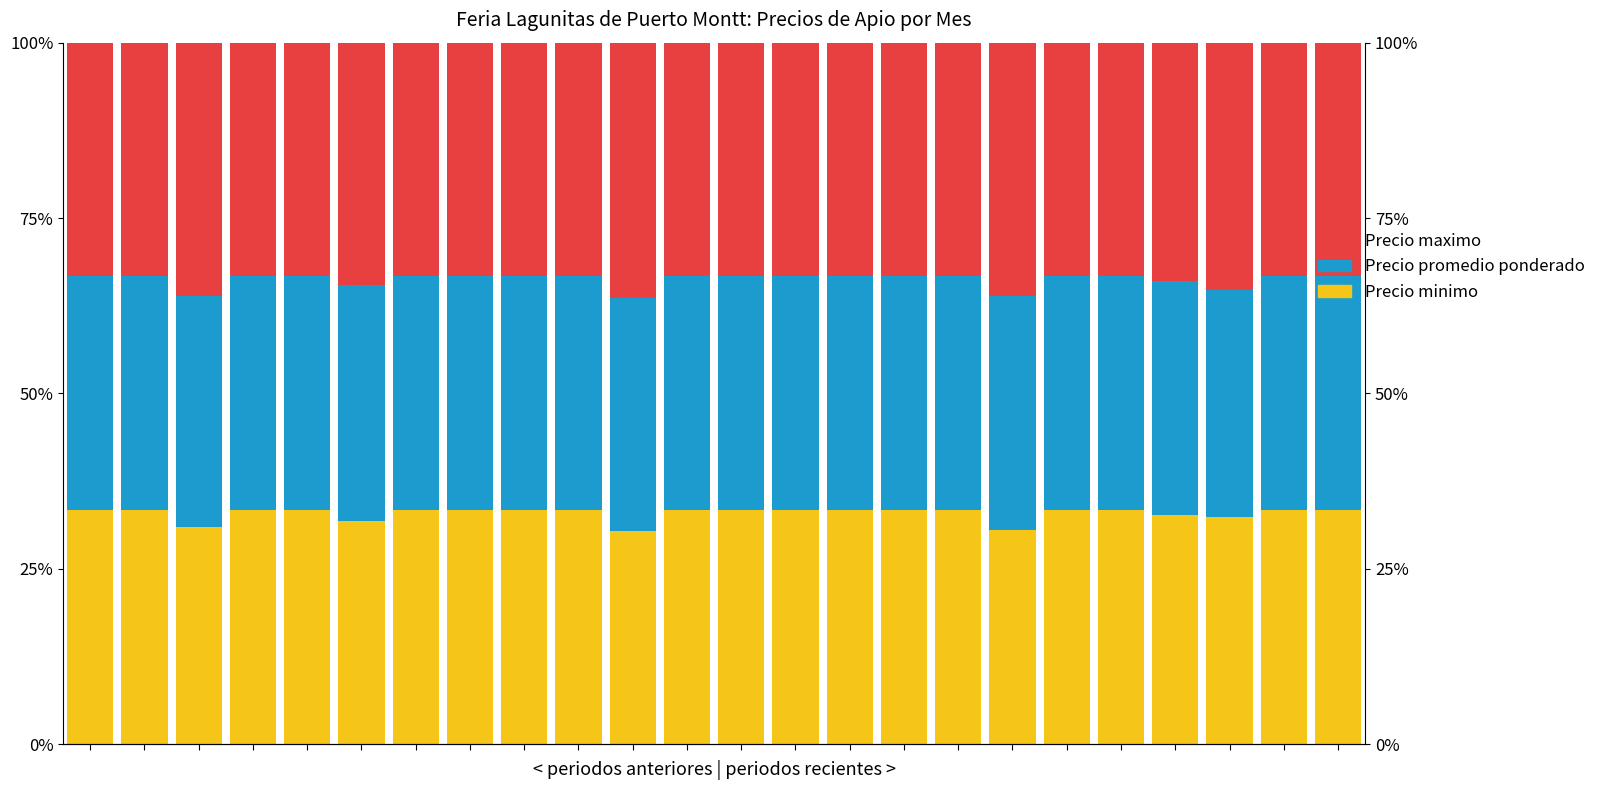

What is the approximate value of Precio promedio ponderado at 10?

33.3